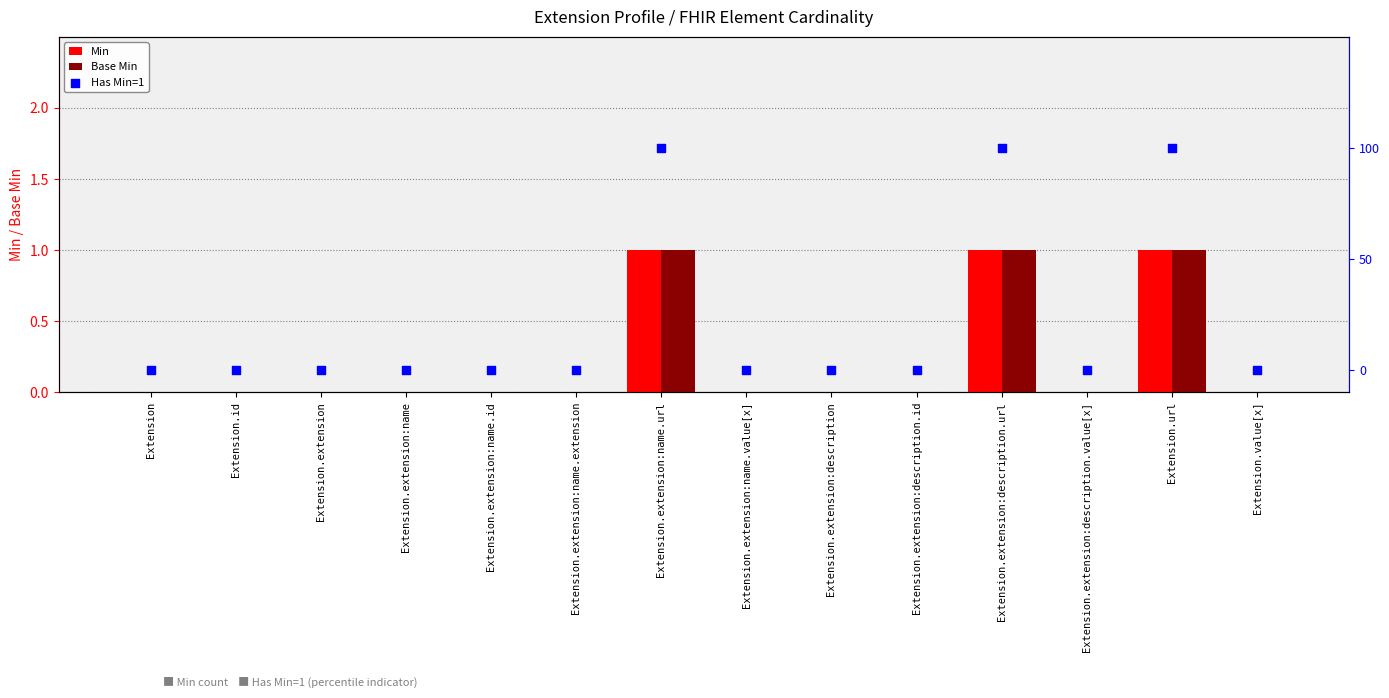

Which series contains the highest Y value?

Min